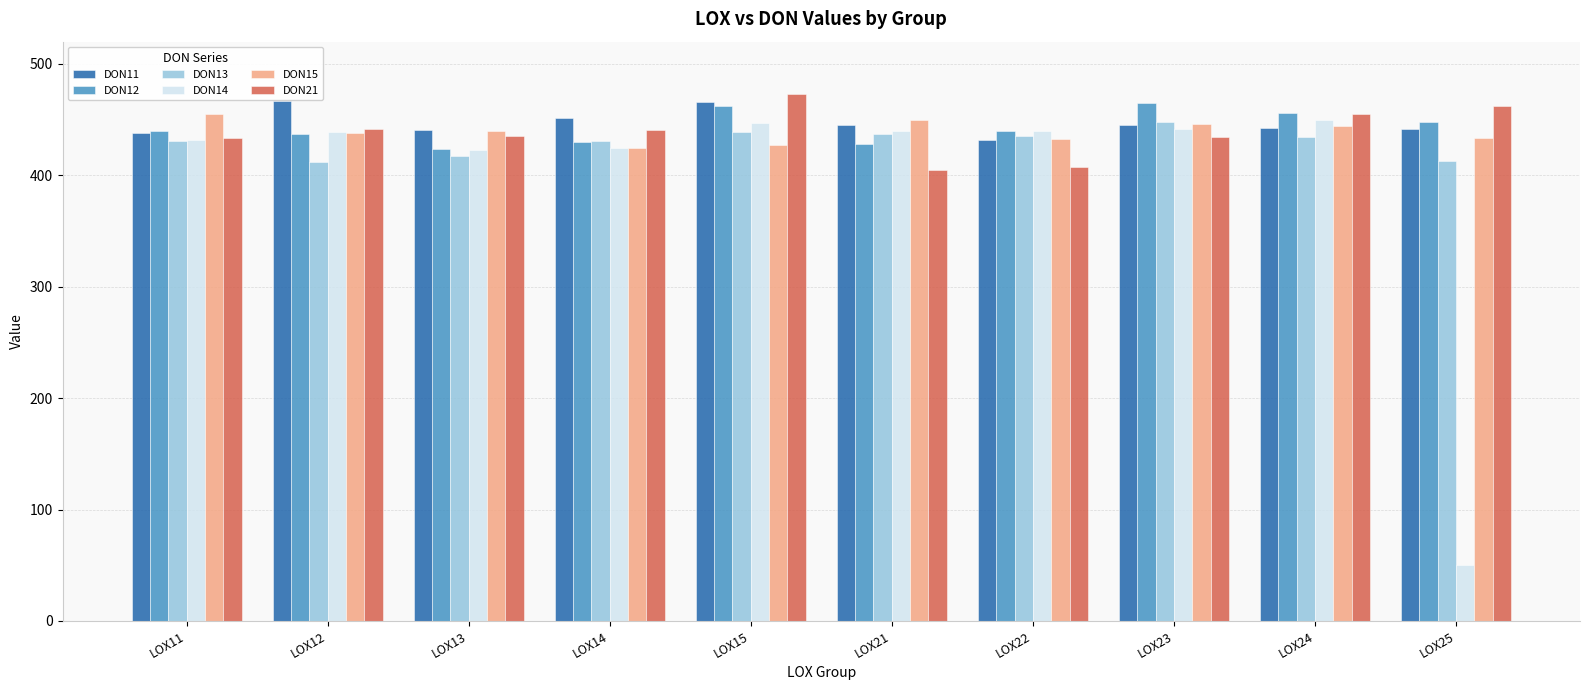

Which series has the largest range (max minus min)?

DON14